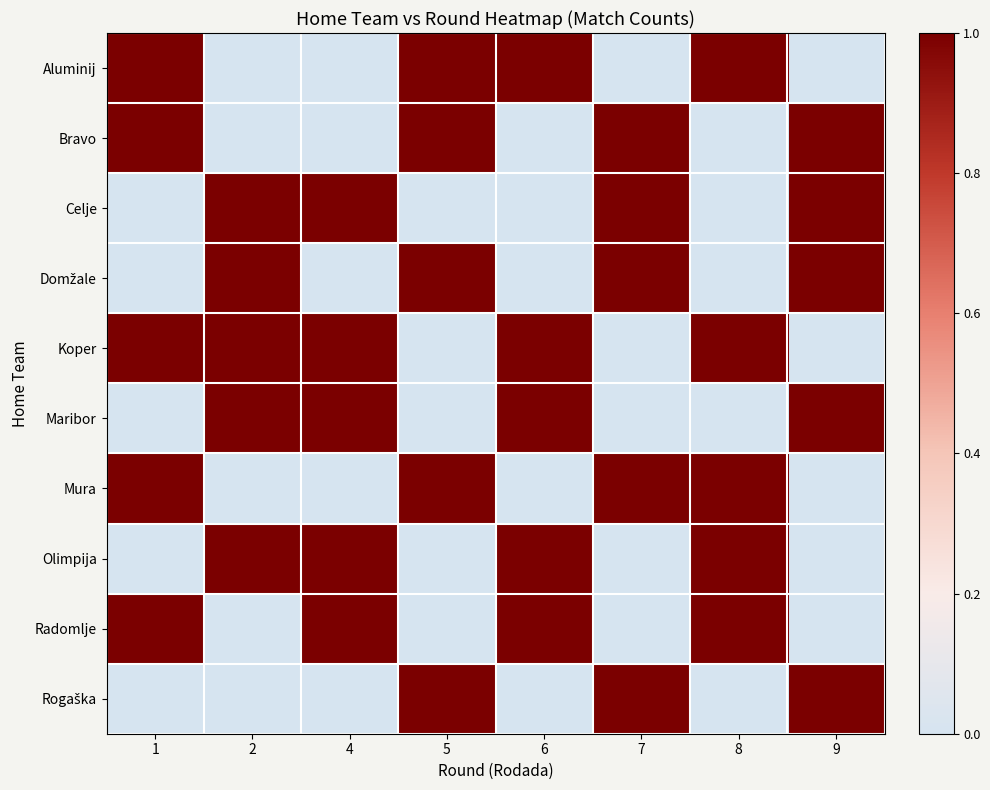

What is the spread (max minus min) of values at 4?

1